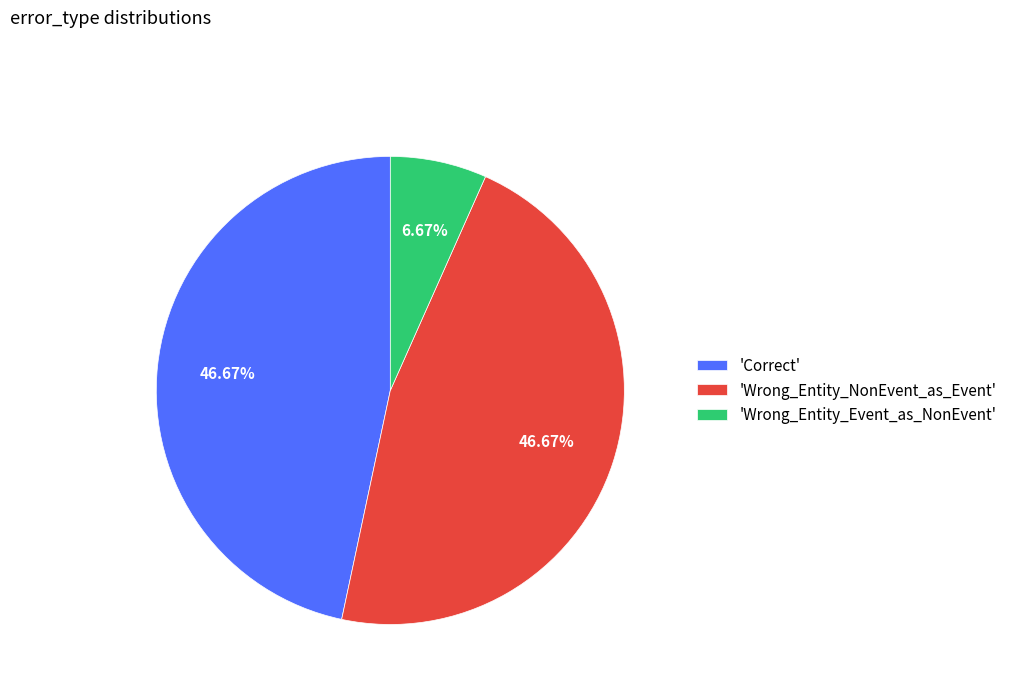

Which category has the smallest portion of the pie?

'Wrong_Entity_Event_as_NonEvent'